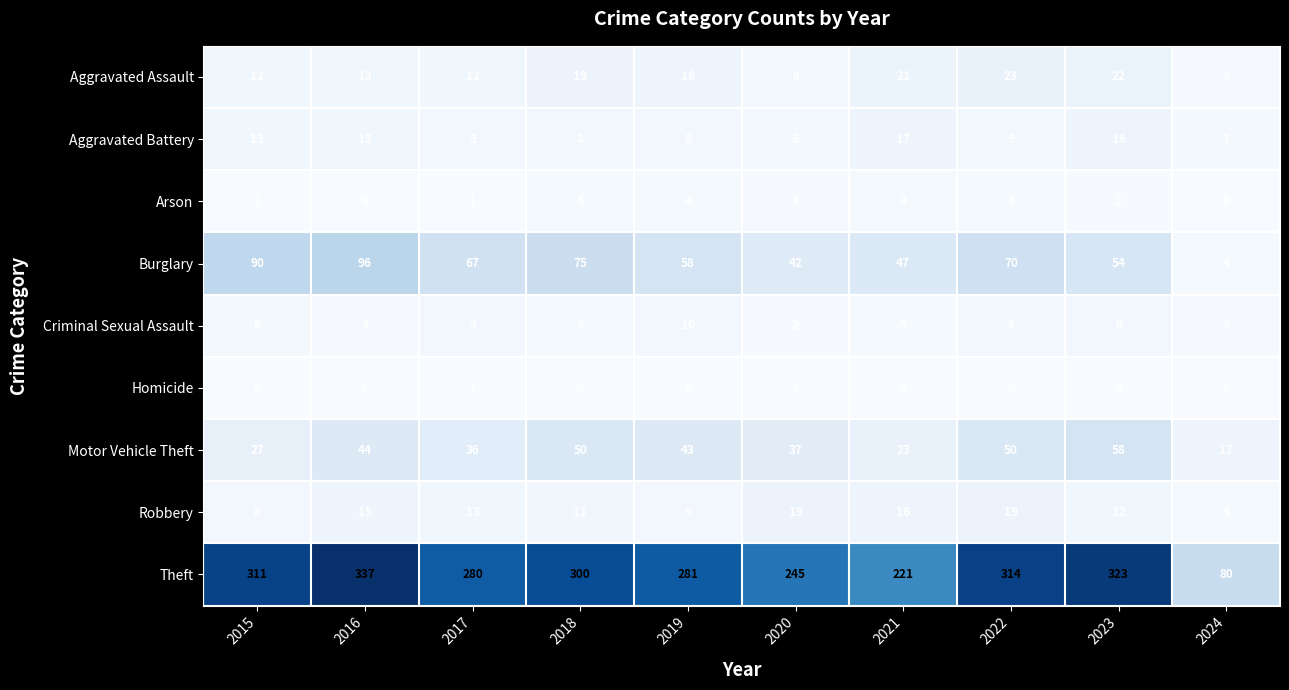

At 2023, list the series in order from largest to smallest.

Theft, Motor Vehicle Theft, Burglary, Aggravated Assault, Aggravated Battery, Robbery, Criminal Sexual Assault, Arson, Homicide